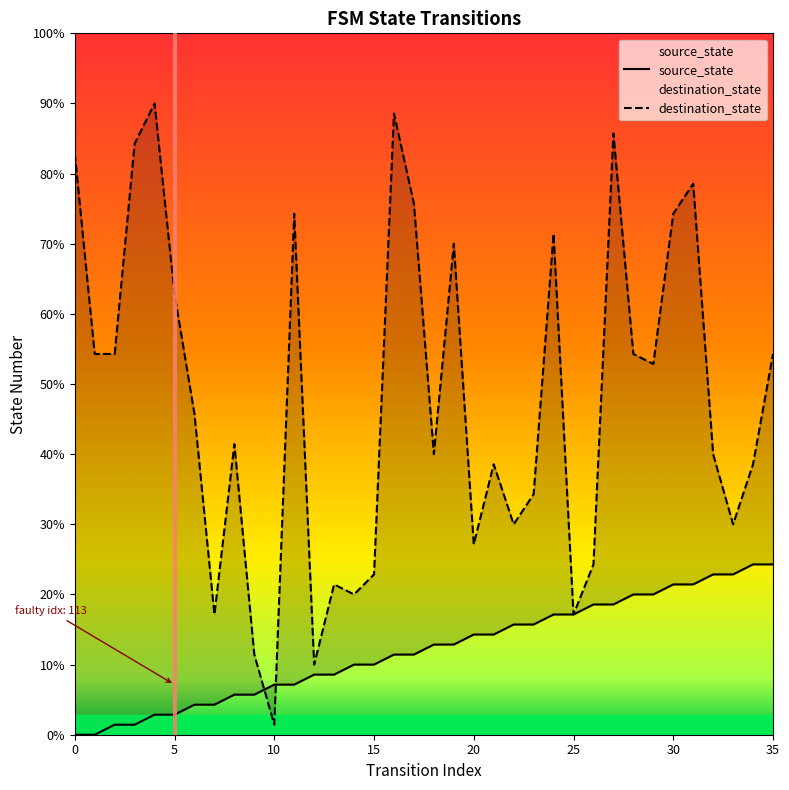

What is the sum of all destination_state values?

1204